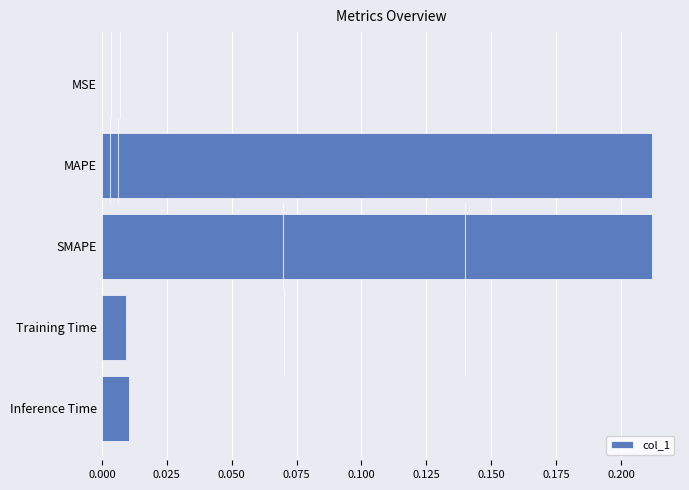

What is the sum of all values?

0.4